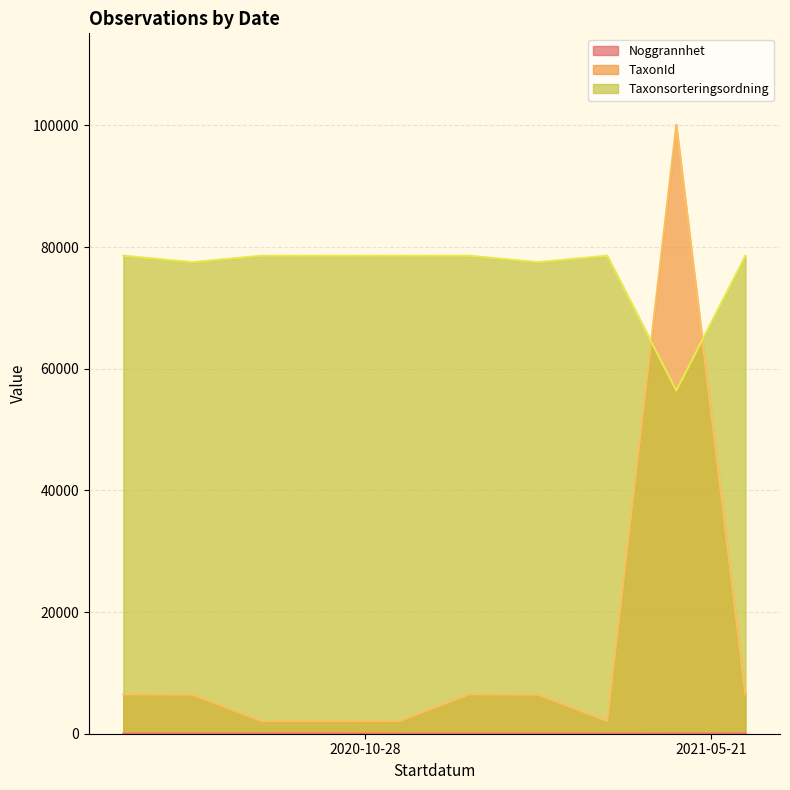

Which series has the widest spread of values?

TaxonId